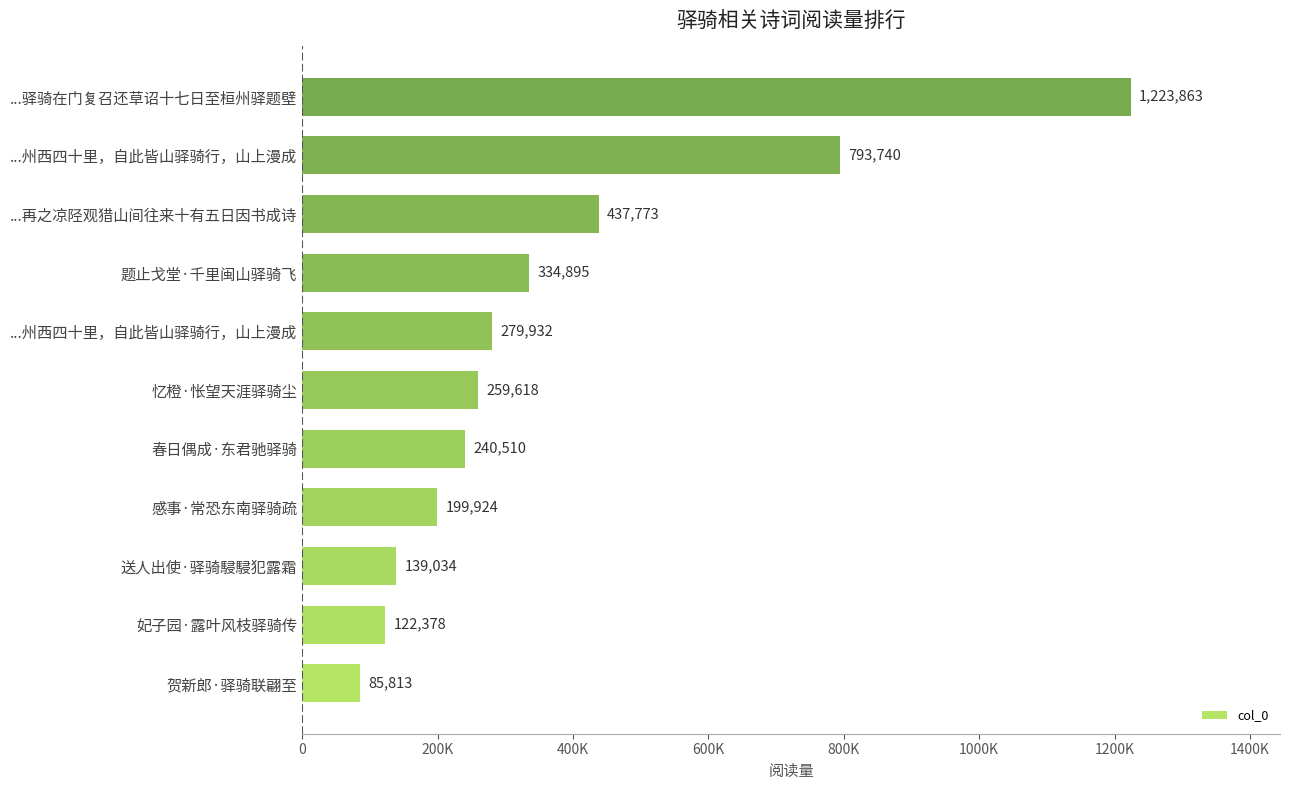

Are the bars horizontal?

Yes